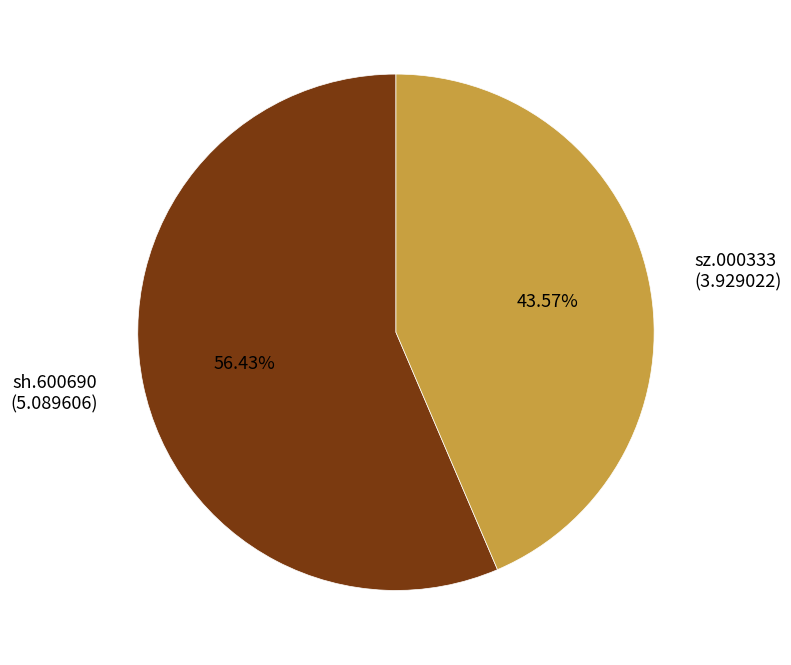

Is sh.600690 the majority of the pie?

Yes